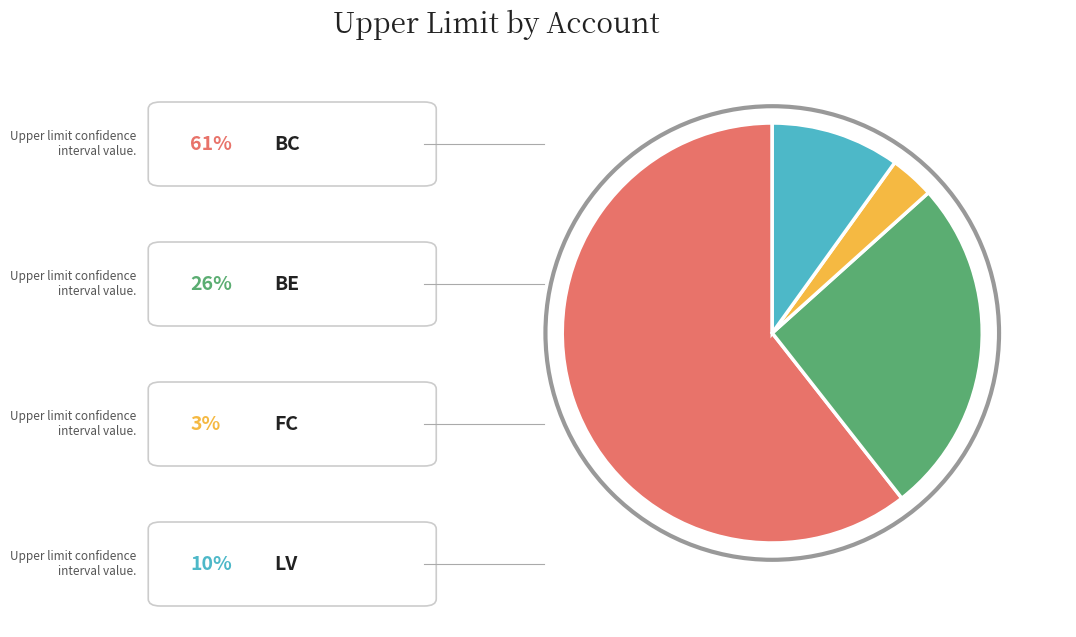

Does any single category account for the majority?

Yes